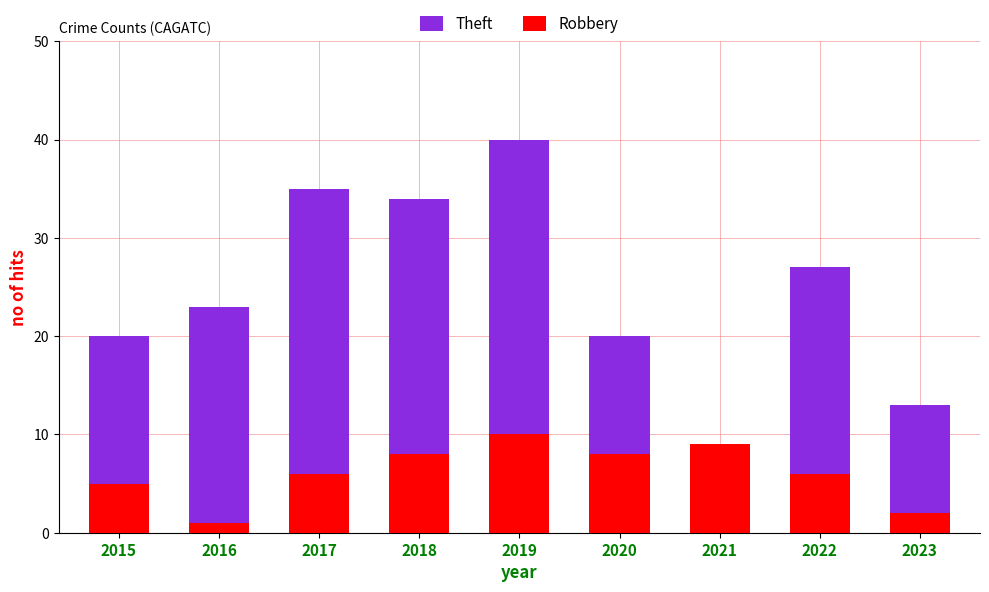

How many bars are there in total?

18